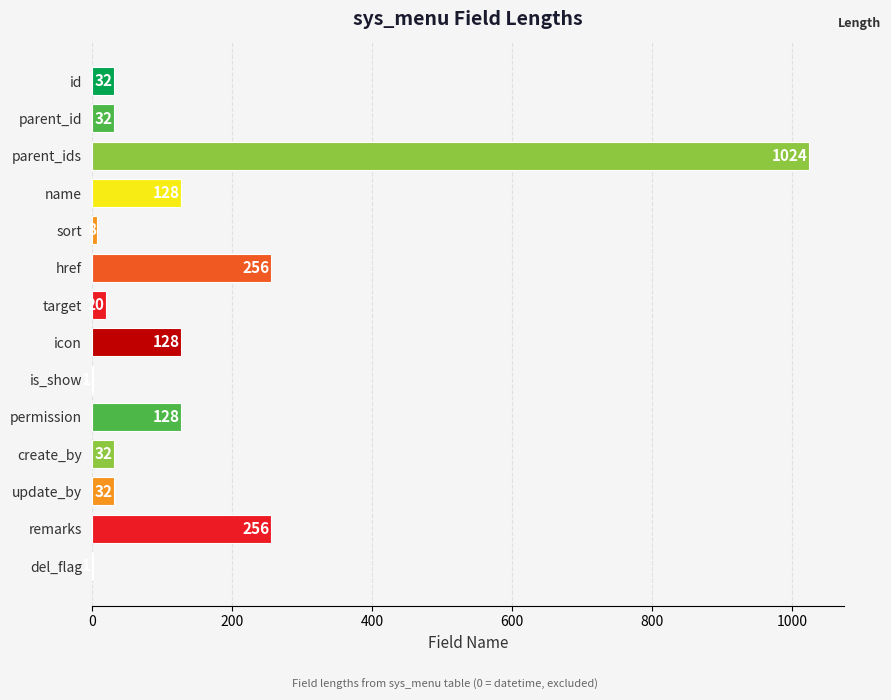

What is the approximate value at parent_id?

32